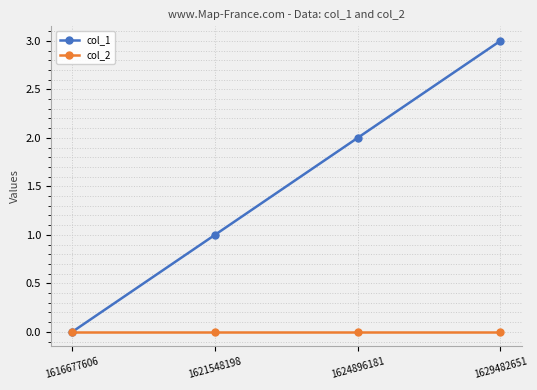

Which series has the widest spread of values?

col_1